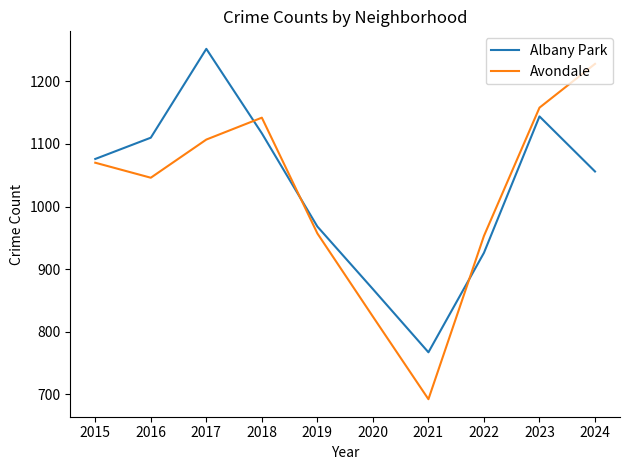

After their last crossing, which series has the higher values: Albany Park or Avondale?

Avondale